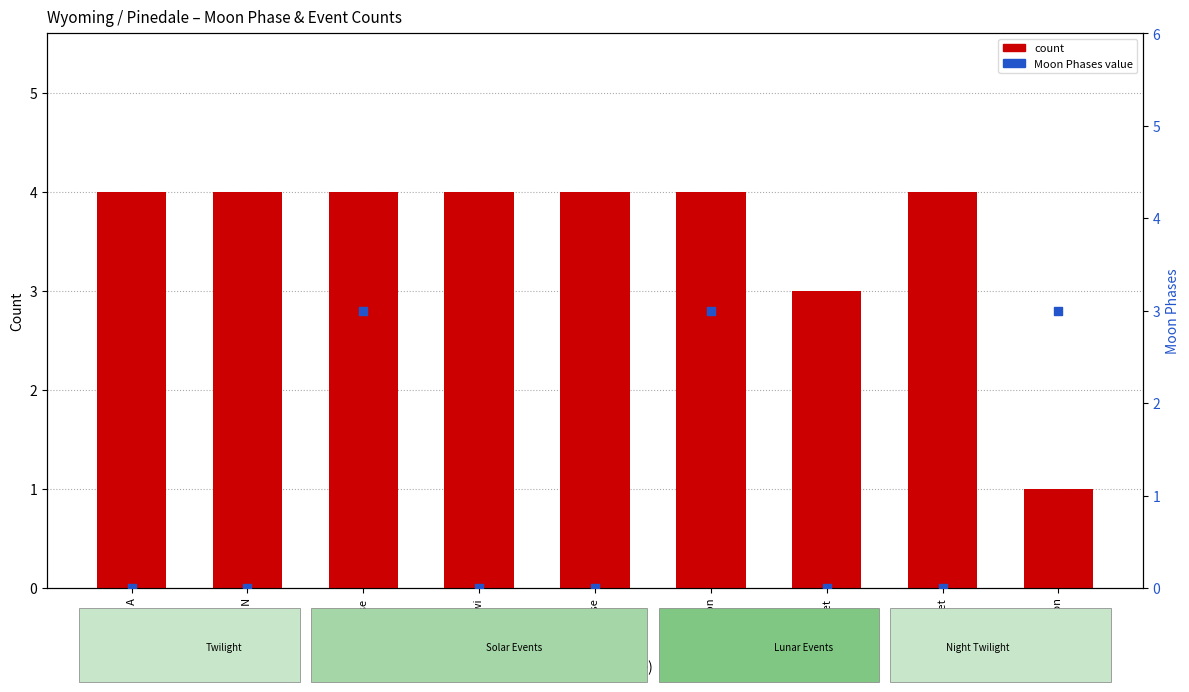

Which series contains the highest Y value?

count